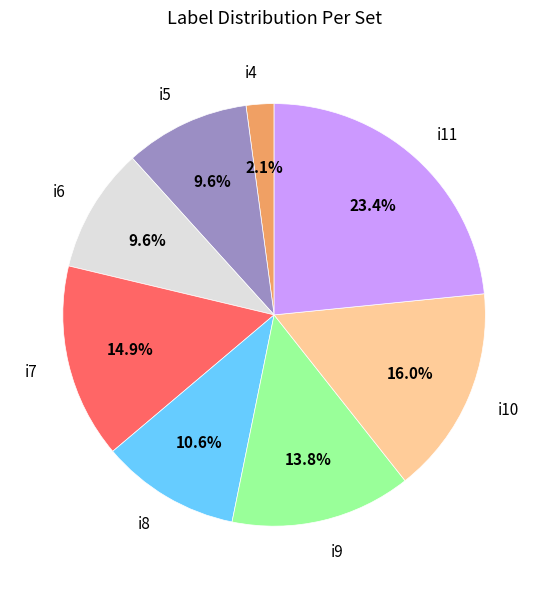

What is the largest slice in the pie chart?

i11